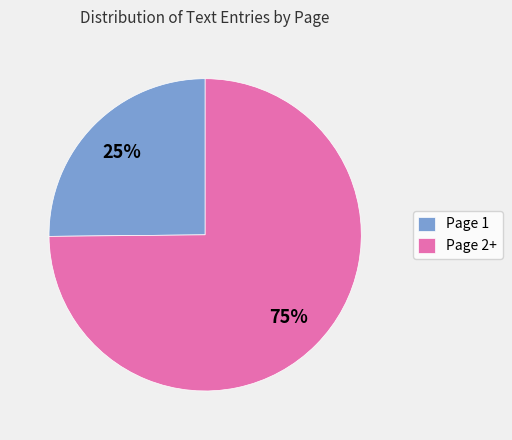

Which slice is the smallest?

Page 1